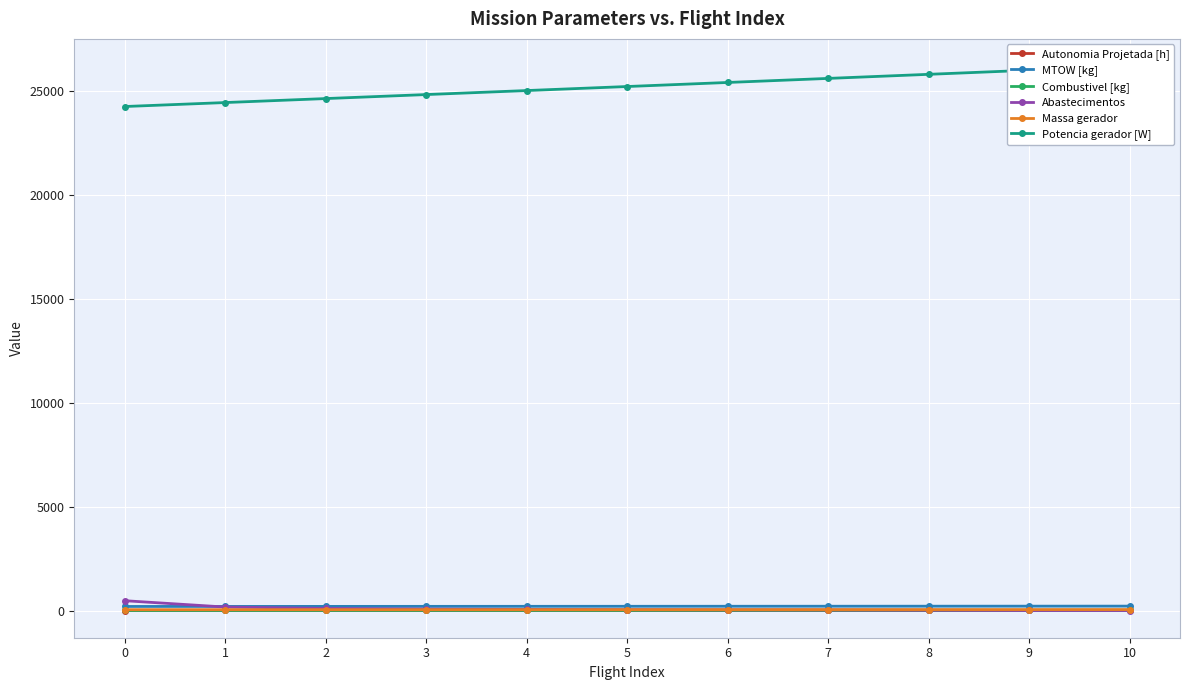

How many values in the MTOW [kg] series are below 202?

5